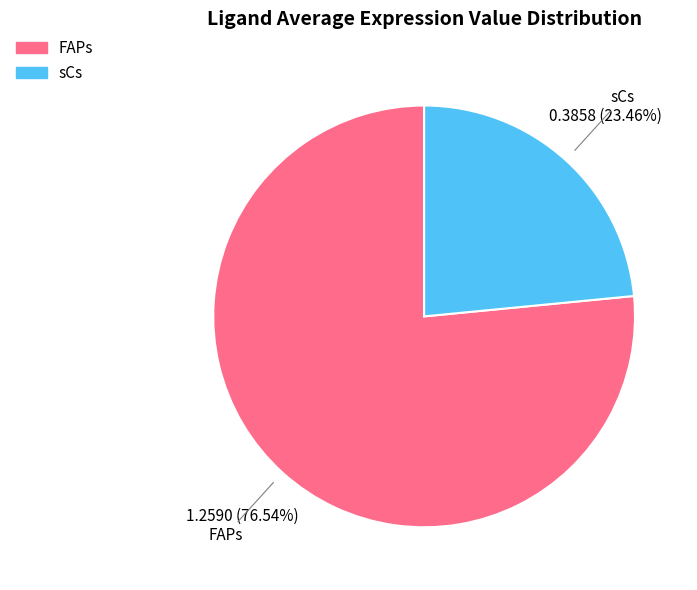

To the nearest percent, what percentage of the pie is FAPs?

77%